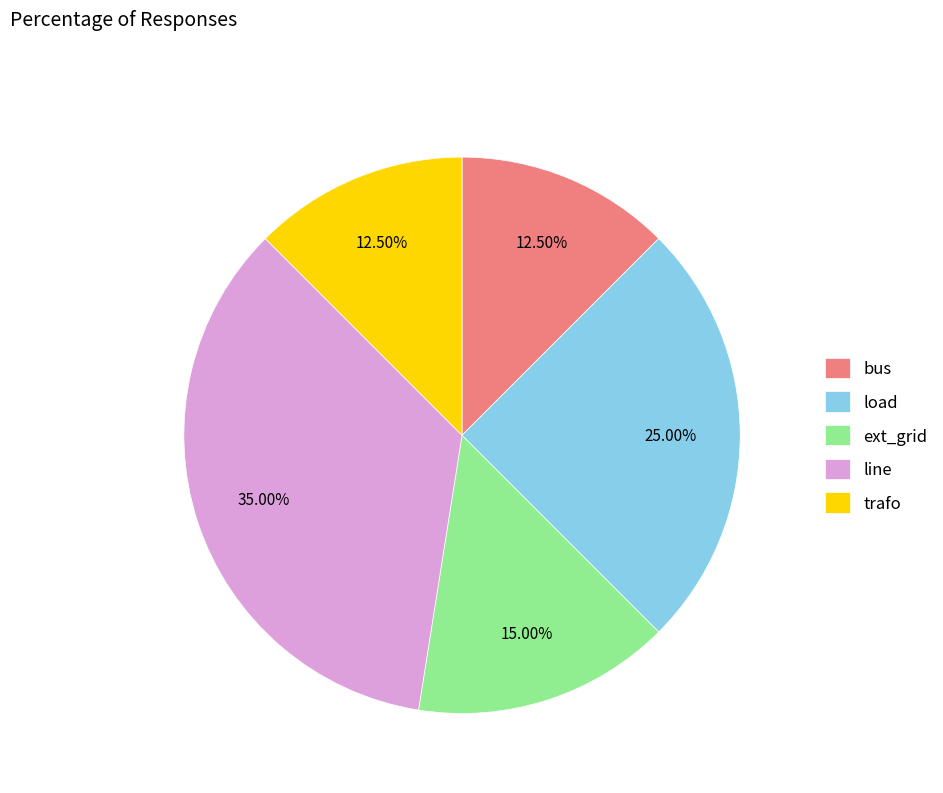

How many slices are in this pie chart?

5